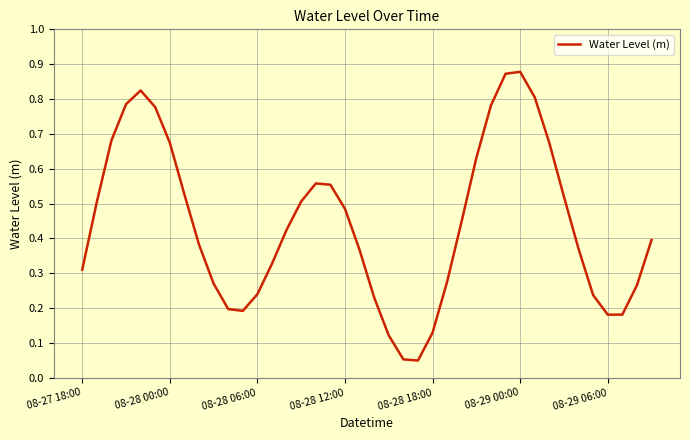

Does the chart display data point markers on the line(s)?

No